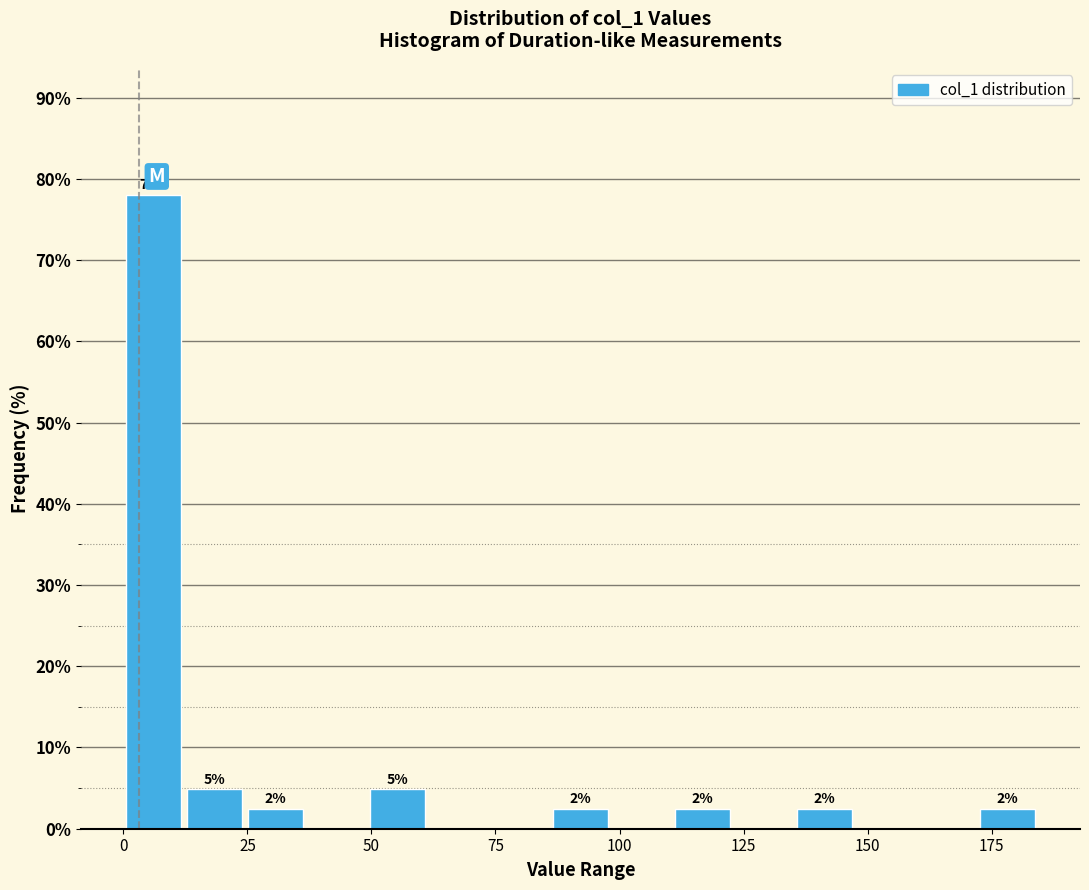

Read against the x-axis, roughly where is the centre of the tallest bar?

5